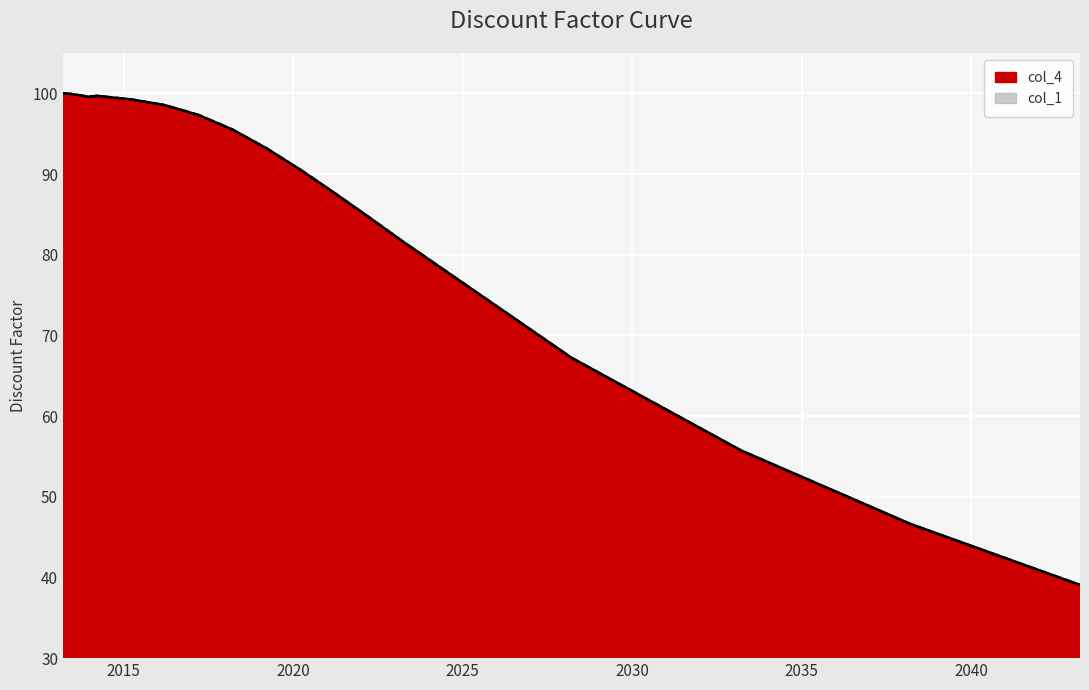

What is the value of the col_4 point at the 11th from the left?

95.5